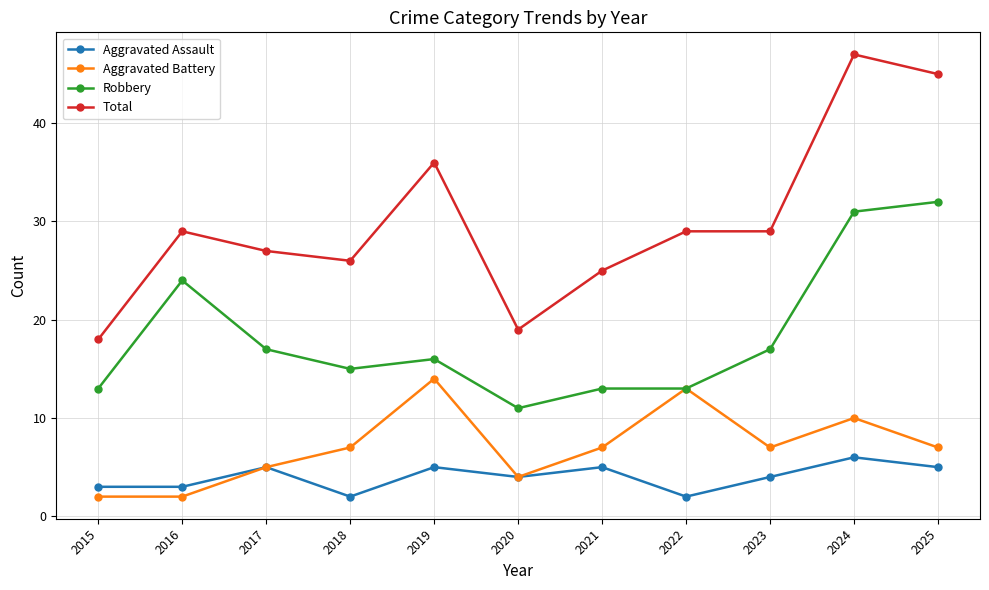

At which category does Total reach its first local valley?

2018